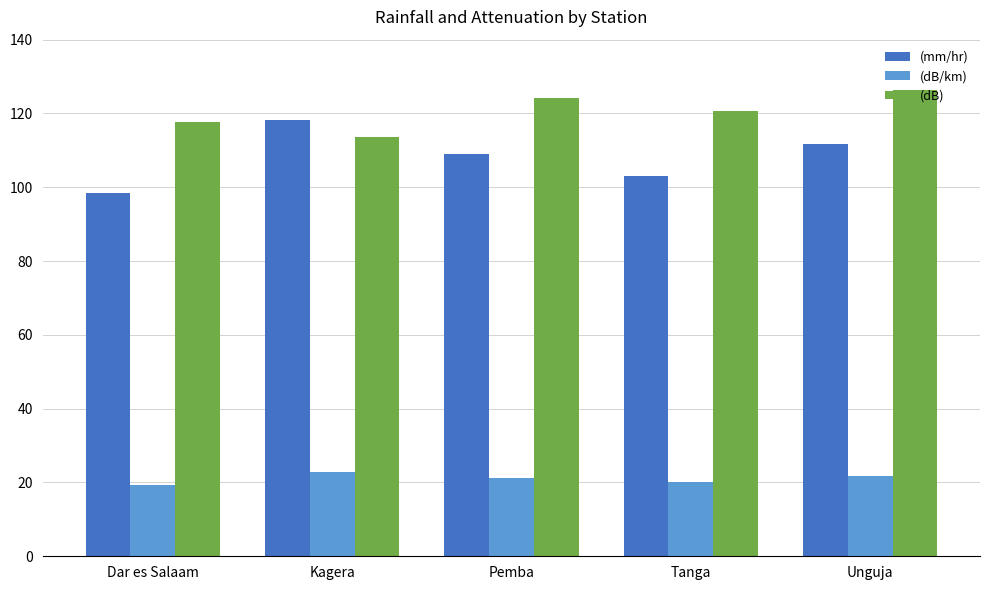

Does the chart contain any negative values?

No